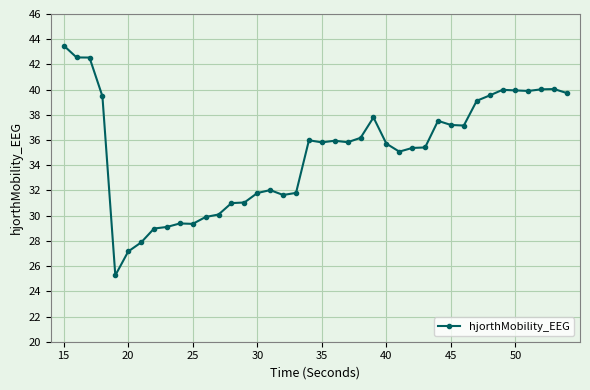

What is the value of the 14th point from the left?

31.0